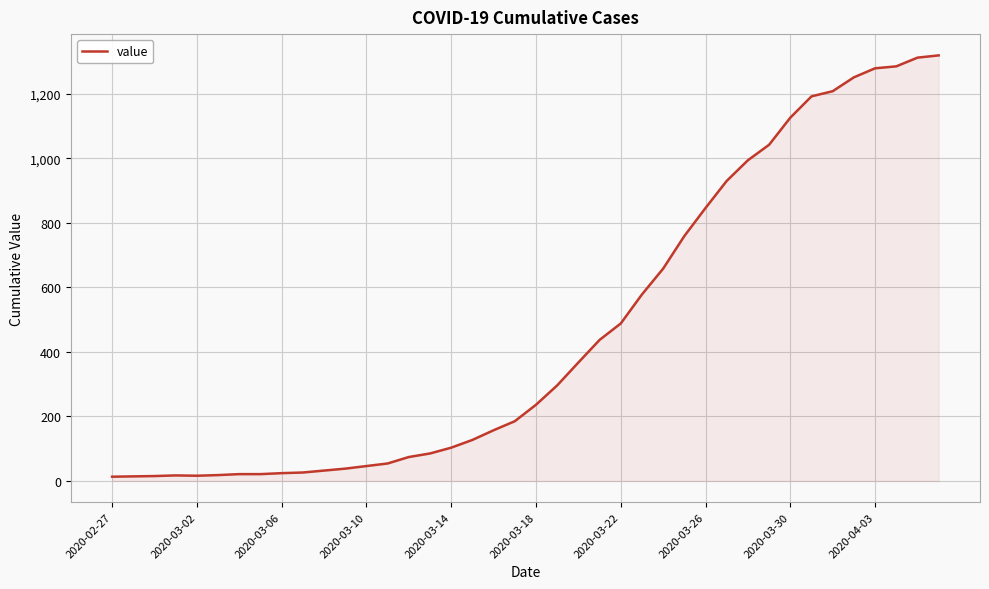

What is the difference between the maximum and minimum values?

1306